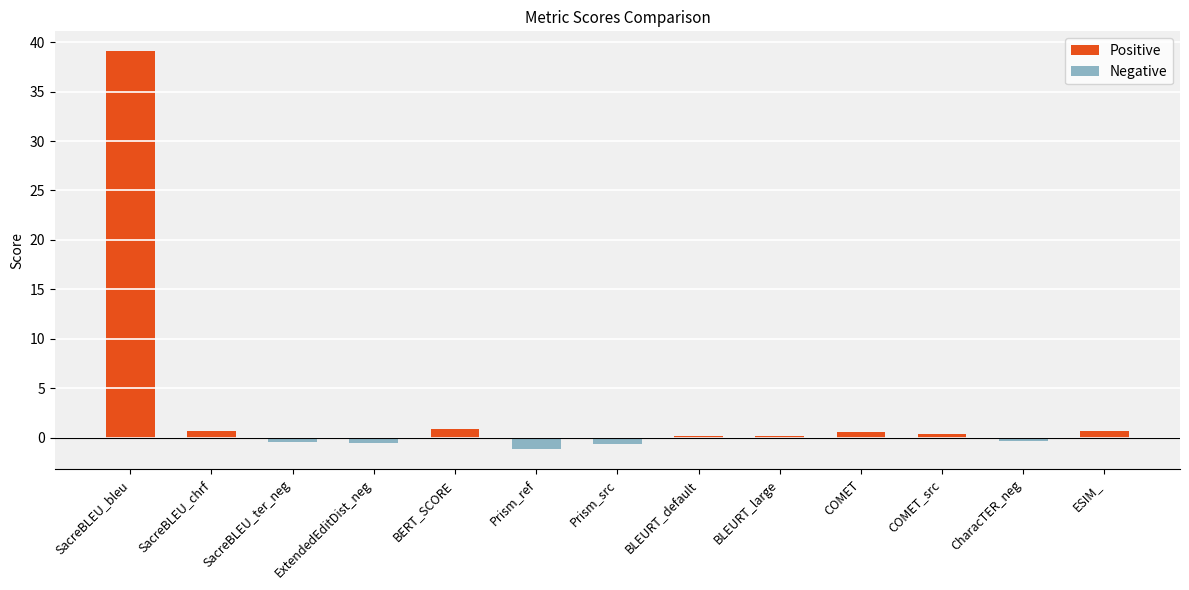

How many bars are there in total?

13